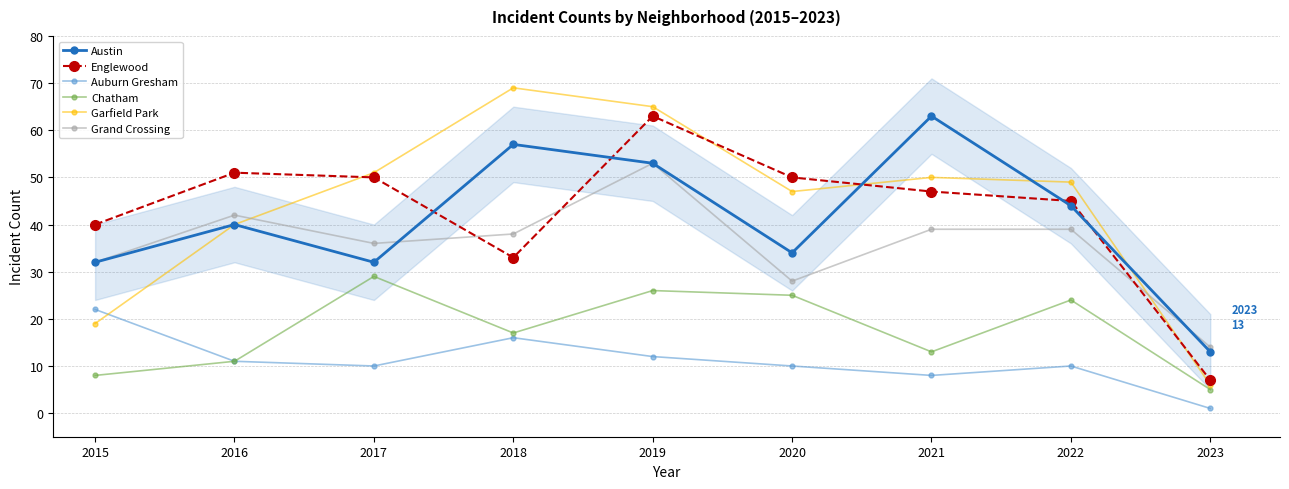

At which label does Garfield Park reach its minimum?

2023